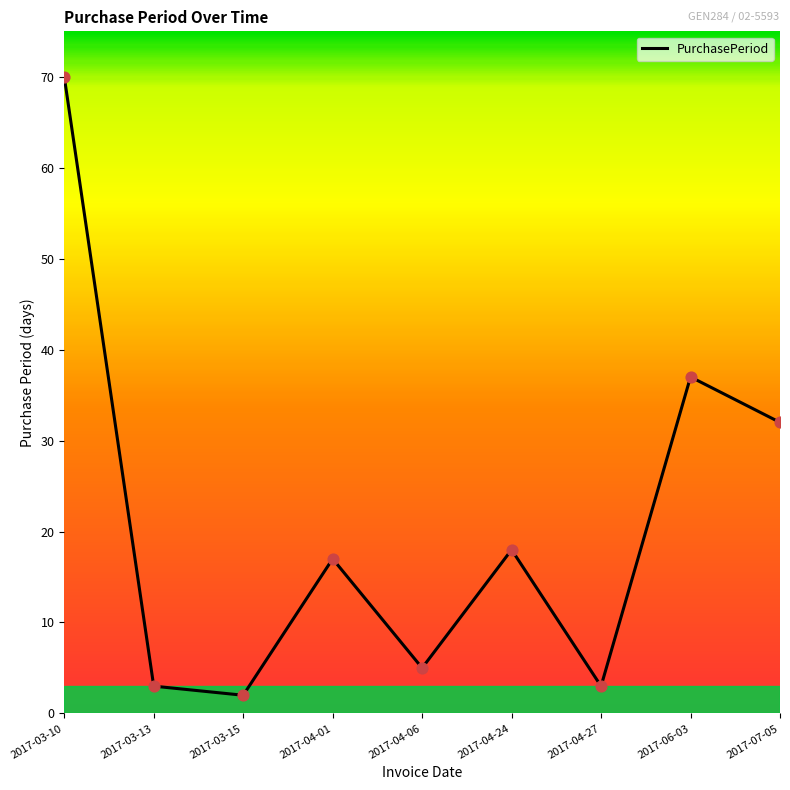

What is the ratio of the value at 2017-04-06 to the value at 2017-03-15?

2.5